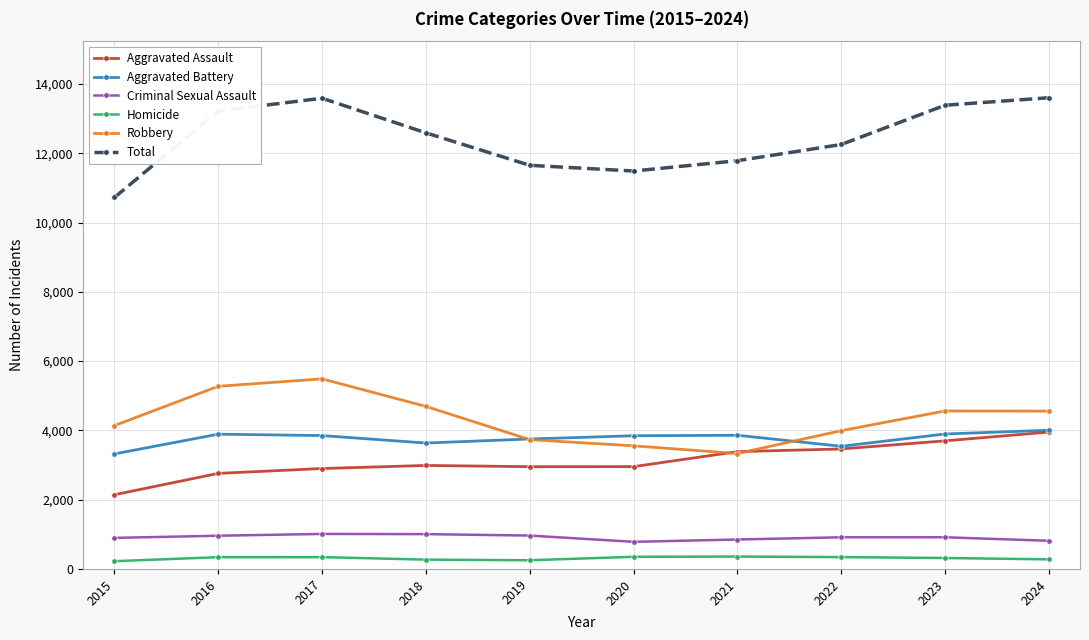

Which series has the widest spread of values?

Total